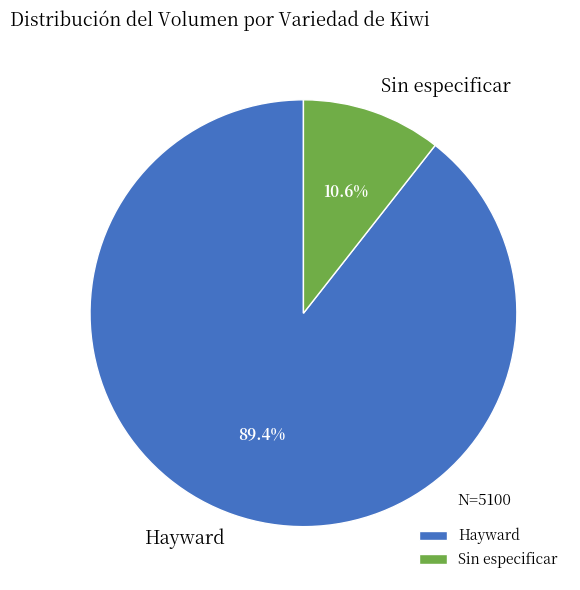

Which category accounts for the majority?

Hayward